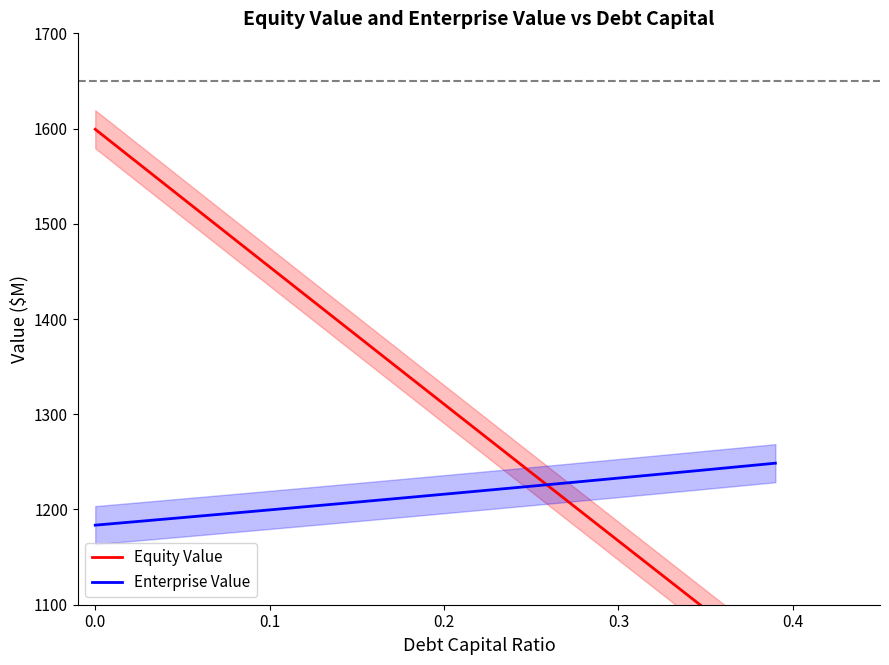

What are all the series names shown in the legend?

Equity Value, Enterprise Value